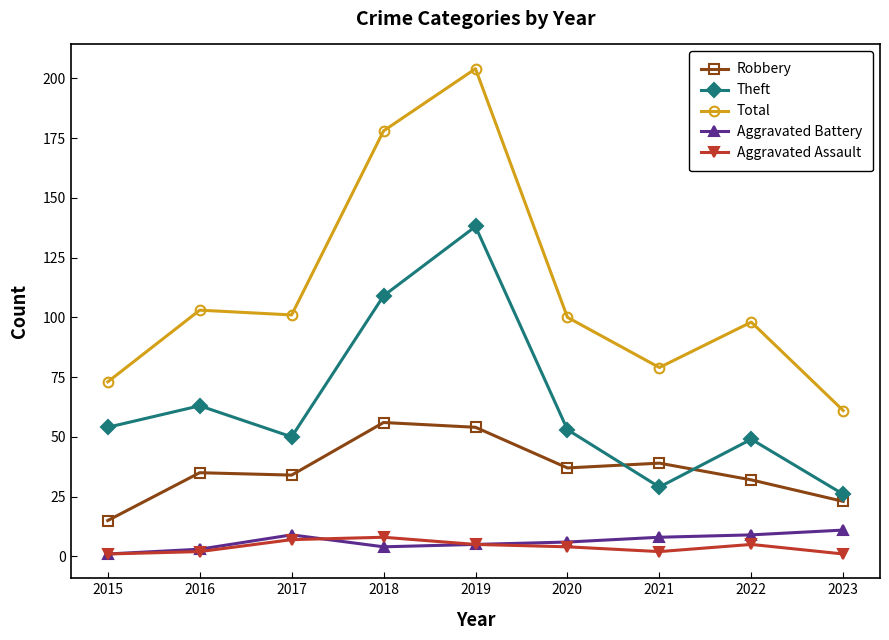

Reading left to right, transcribe all the data shown in this chart.

Robbery: 2015=15	2016=35	2017=34	2018=56	2019=54	2020=37	2021=39	2022=32	2023=23
Theft: 2015=54	2016=63	2017=50	2018=109	2019=138	2020=53	2021=29	2022=49	2023=26
Total: 2015=73	2016=103	2017=101	2018=178	2019=204	2020=100	2021=79	2022=98	2023=61
Aggravated Battery: 2015=1	2016=3	2017=9	2018=4	2019=5	2020=6	2021=8	2022=9	2023=11
Aggravated Assault: 2015=1	2016=2	2017=7	2018=8	2019=5	2020=4	2021=2	2022=5	2023=1